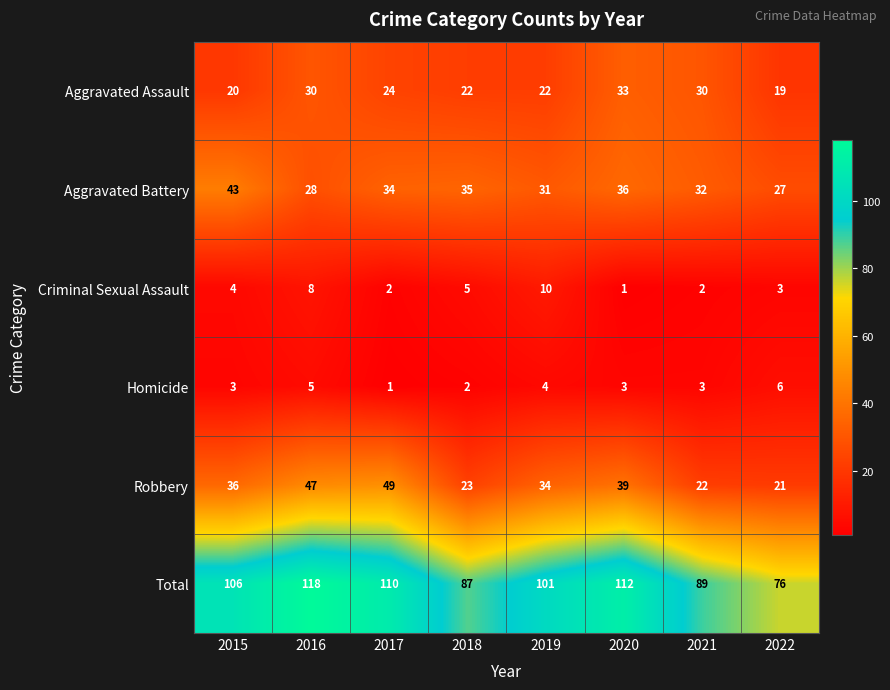

At which label does Aggravated Battery reach its peak?

2015